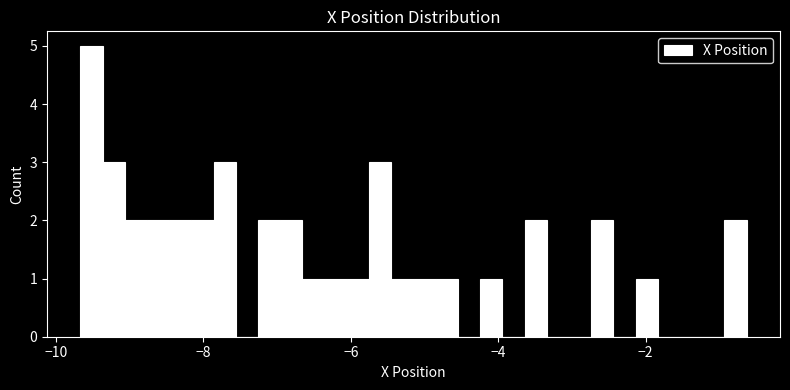

Read against the x-axis, roughly where is the centre of the tallest bar?

-9.6